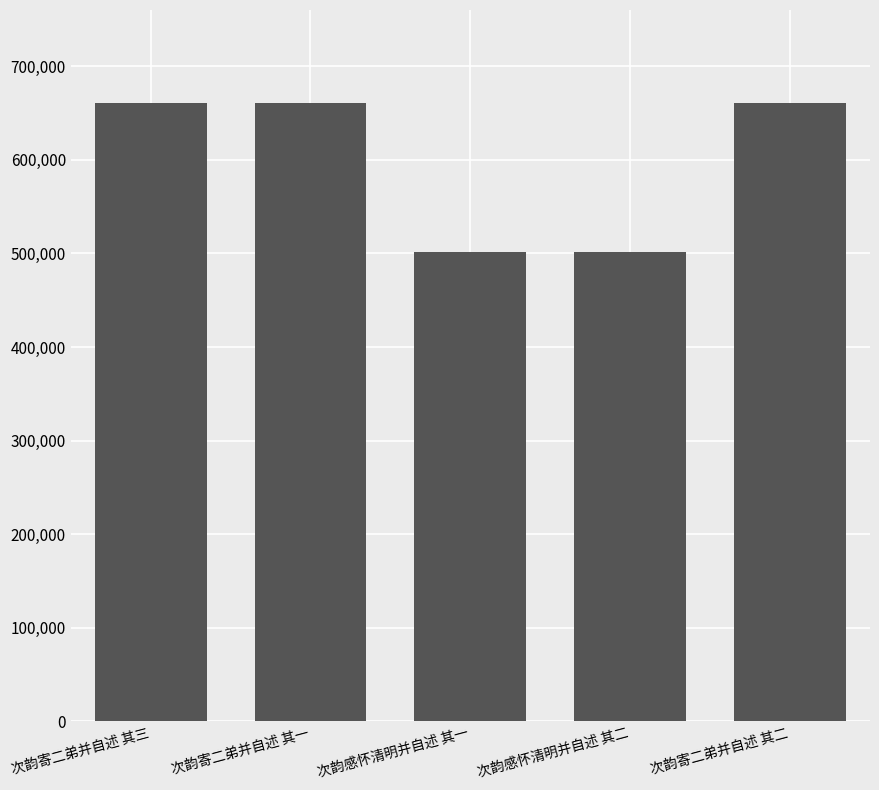

What is the minimum value shown in the chart?

501296